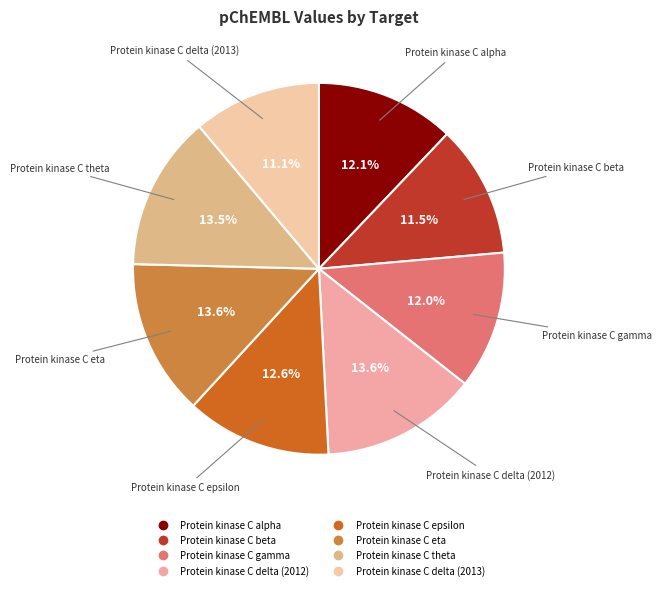

How many segments does this pie chart have?

8